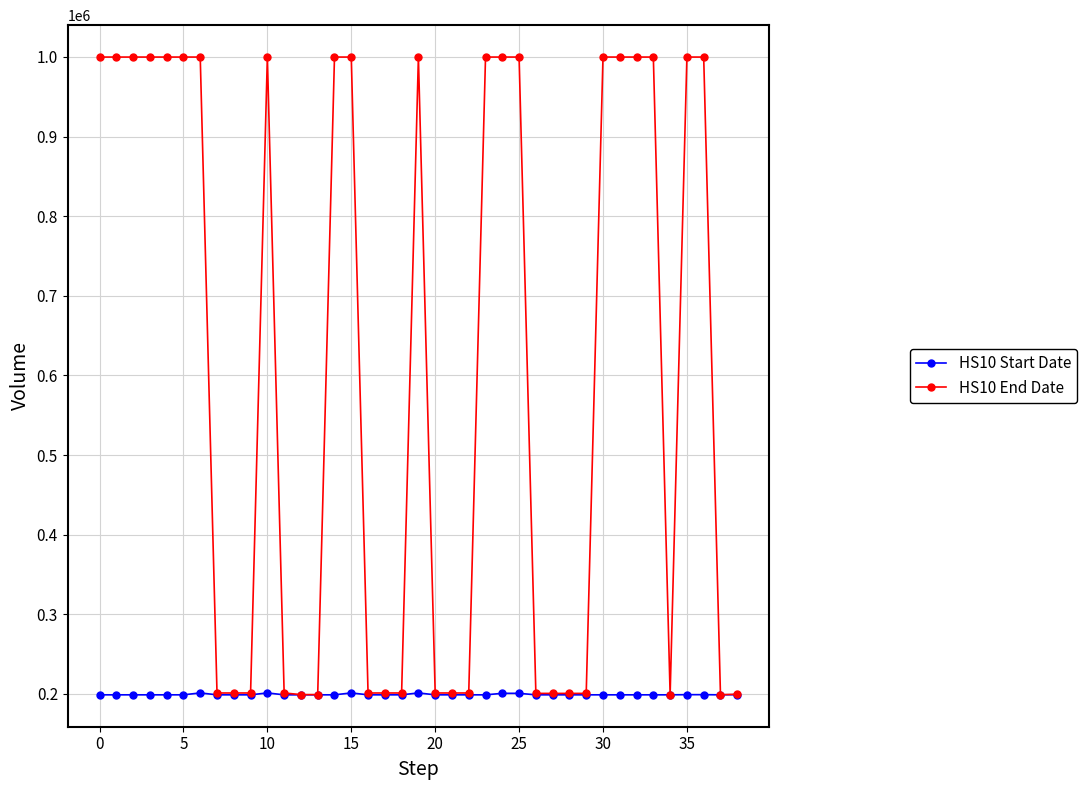

List the series in order of their peak value, highest first.

HS10 End Date, HS10 Start Date